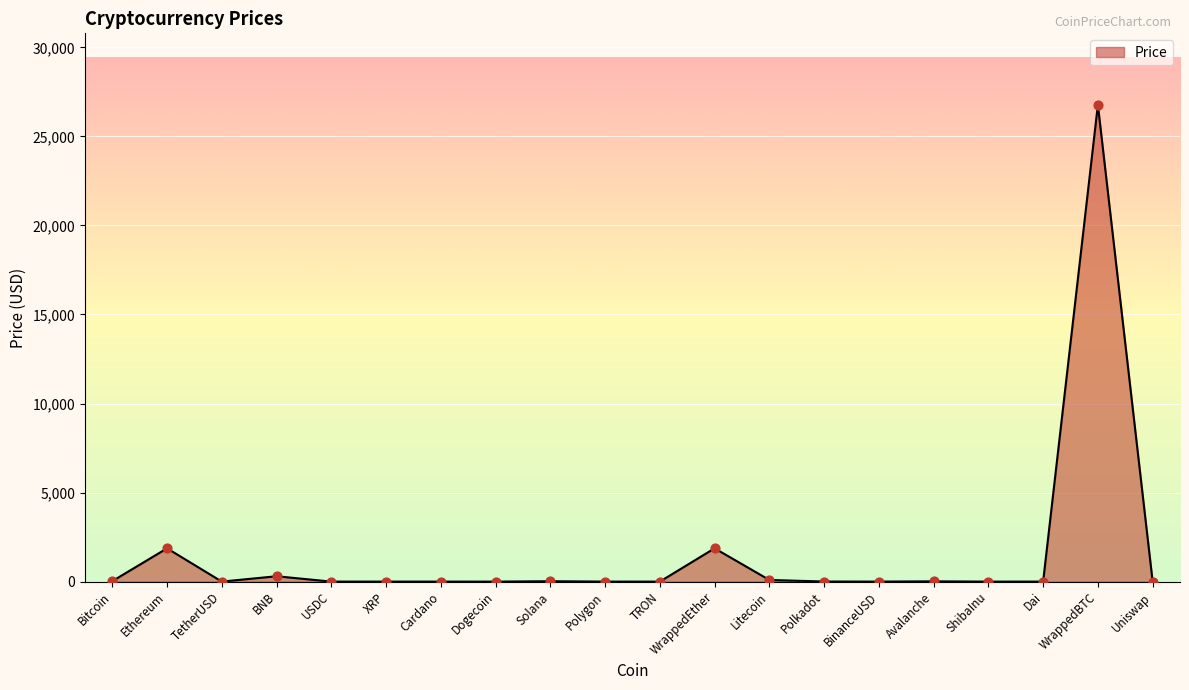

Between Polygon and Ethereum, which is larger?

Ethereum